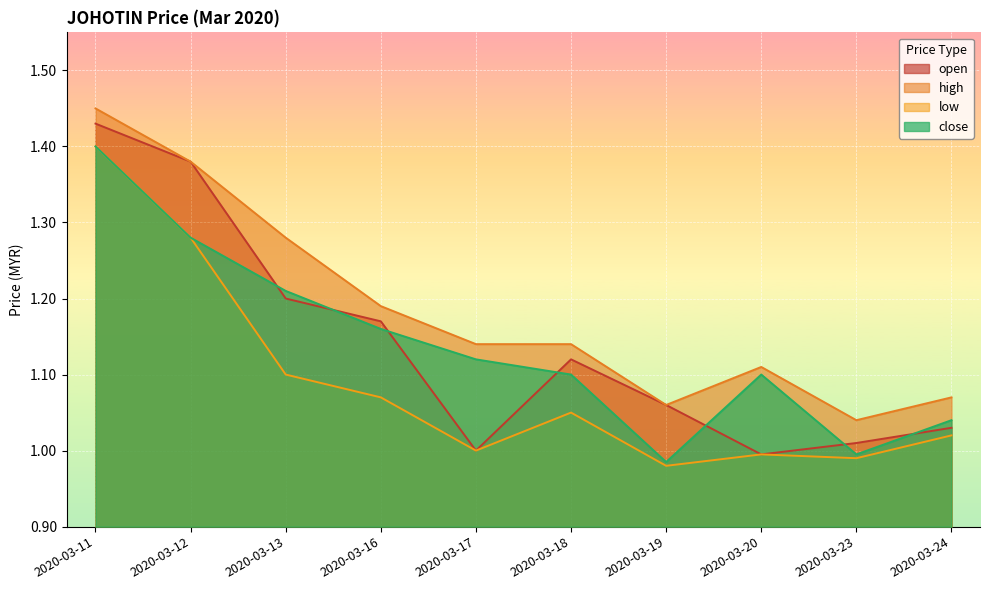

True or false: low has a value of 1.0 at 2020-03-20.

True